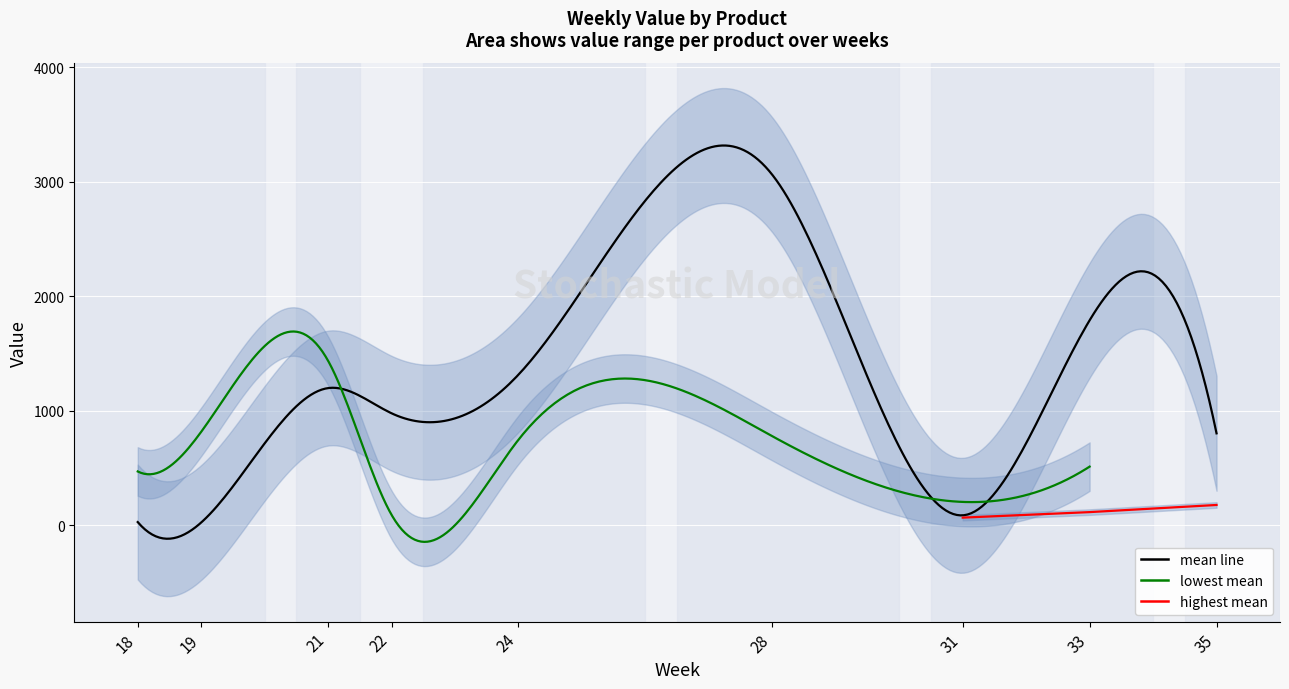

What is the approximate value of LET_P at 19?

816.8